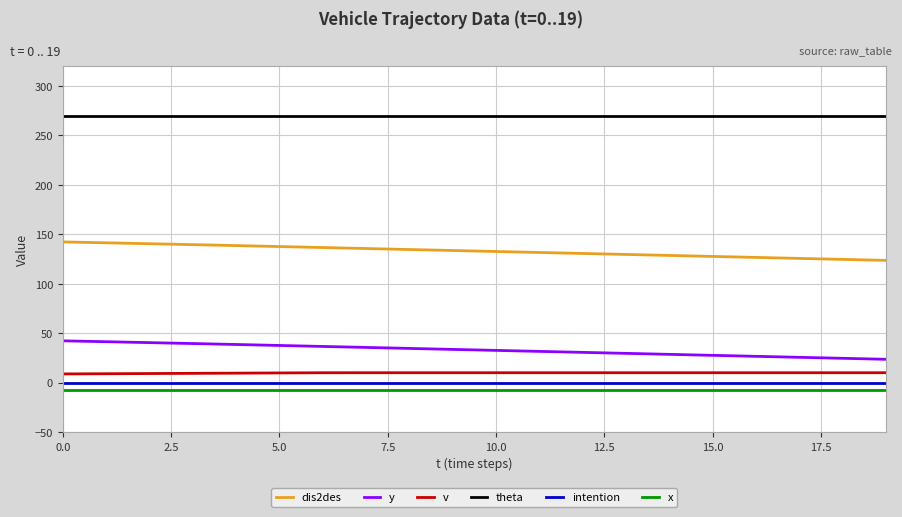

True or false: intention and x cross at least once.

False